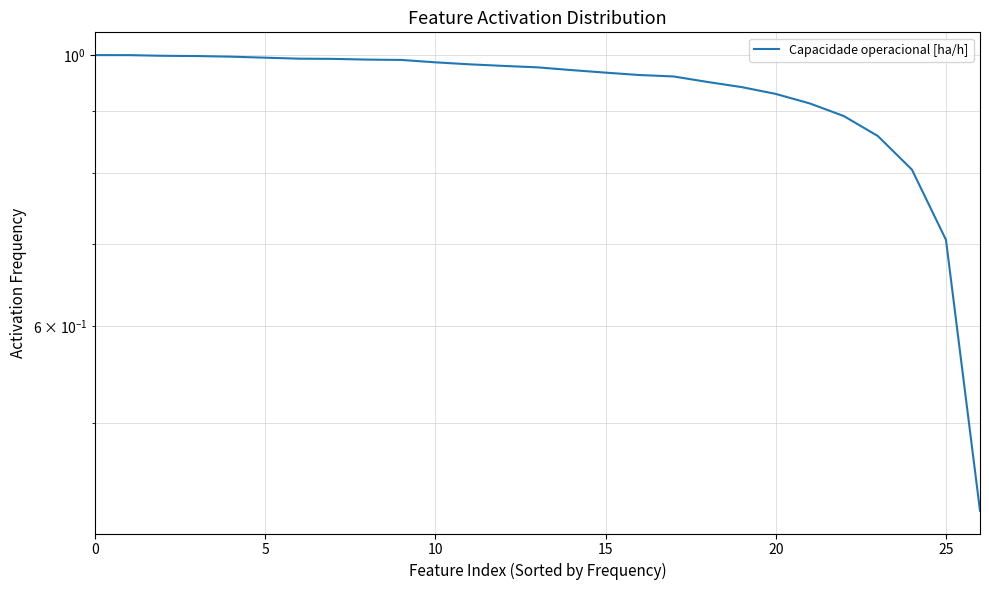

The value at 15 is 1.0. True or false?

True